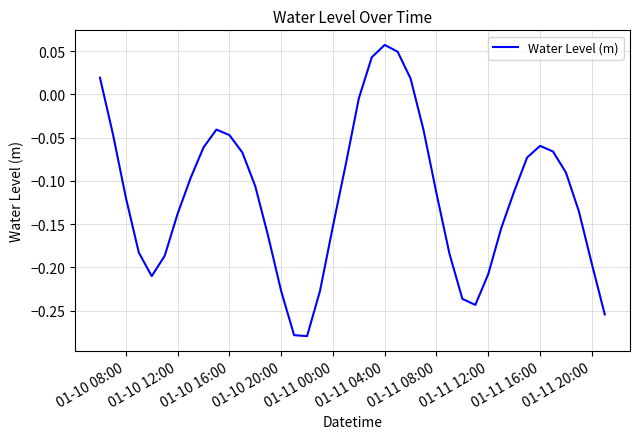

What is the difference between the maximum and minimum values?

0.3